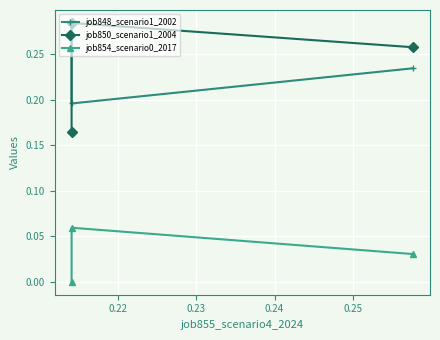

Is this an area chart (filled region under the line)?

No